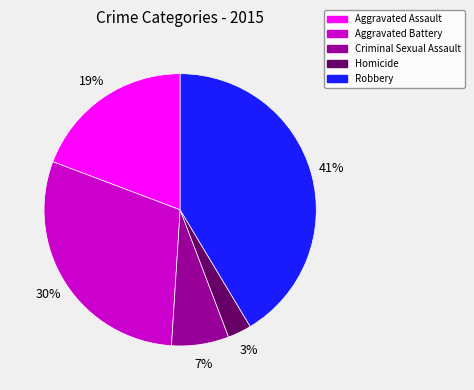

Which has a higher value, Robbery or Aggravated Assault?

Robbery